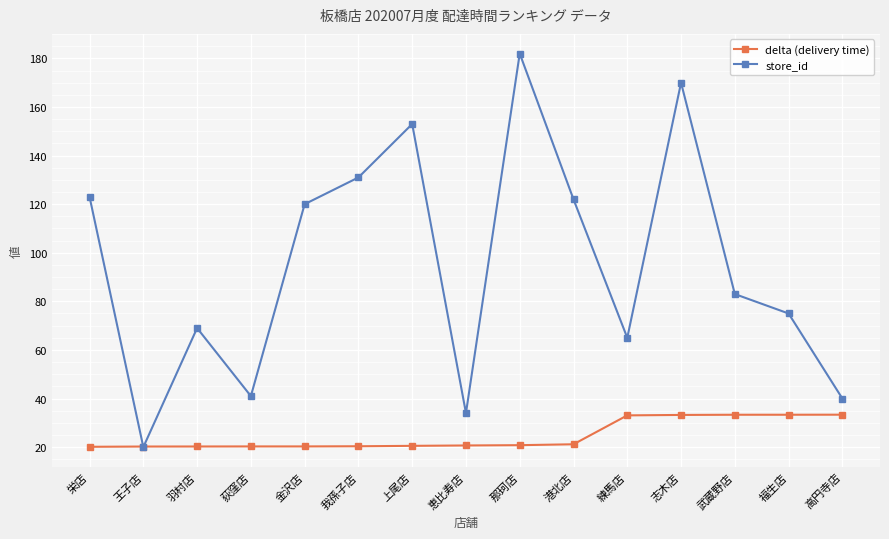

Rank the series by their maximum value, from highest to lowest.

store_id, delta (delivery time)